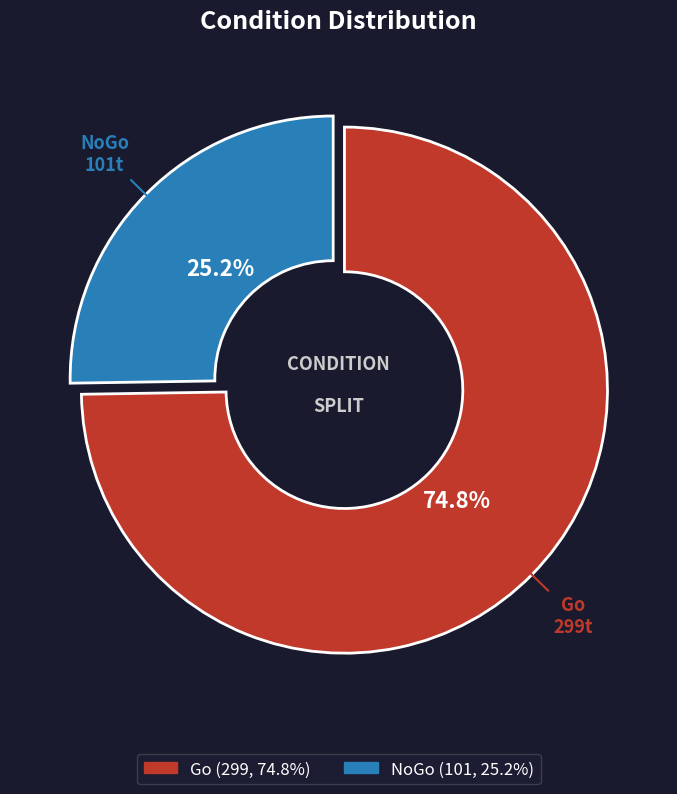

To the nearest percent, what is the combined percentage of Go and NoGo?

100%